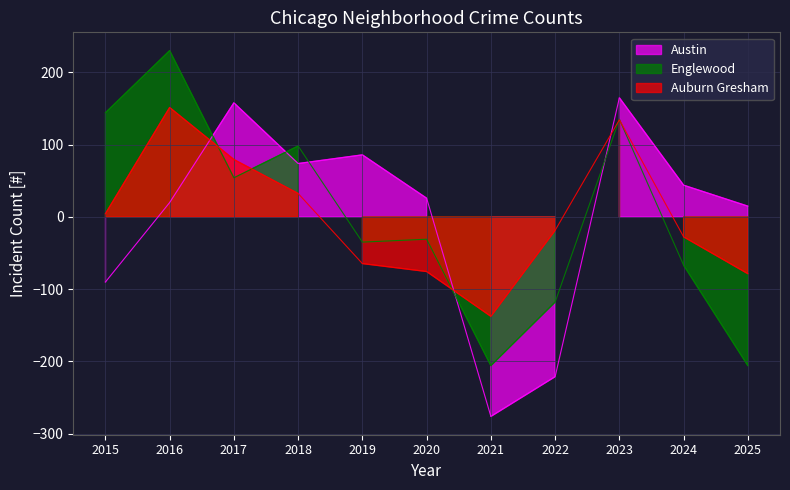

Rank the series at 2023 from highest to lowest value.

Austin, Englewood, Auburn Gresham